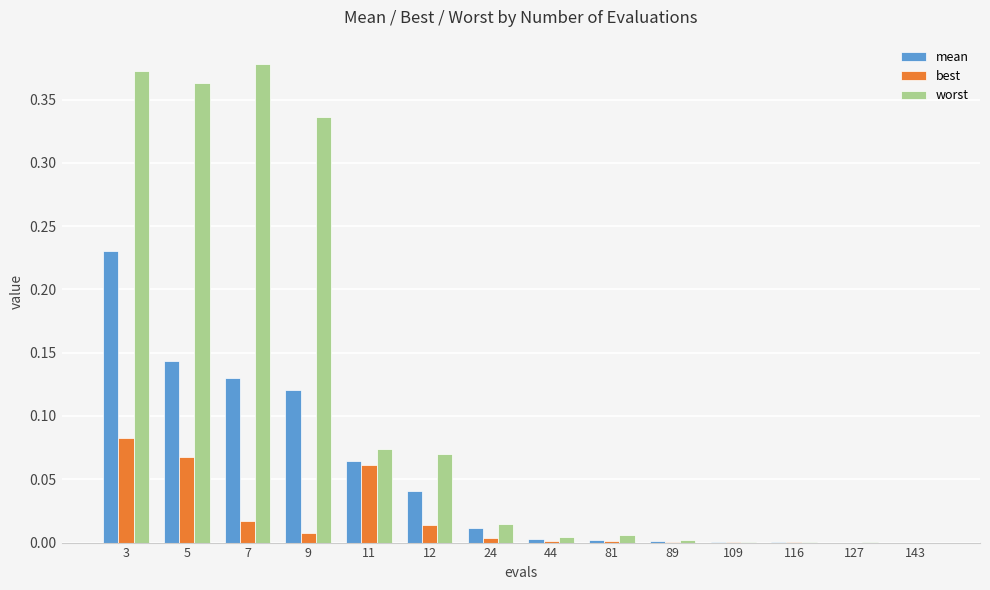

How many categories are shown in the chart?

14